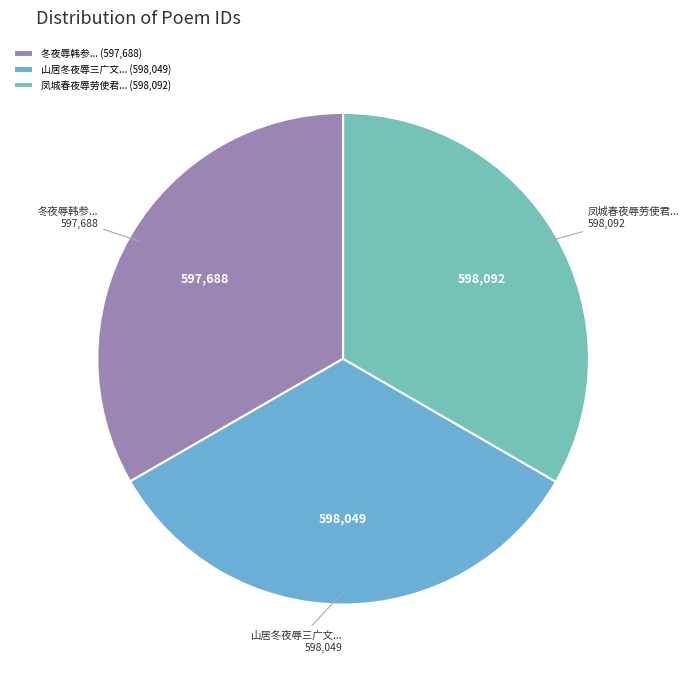

Does 凤城春夜辱劳使君... represent more than half of the total?

No